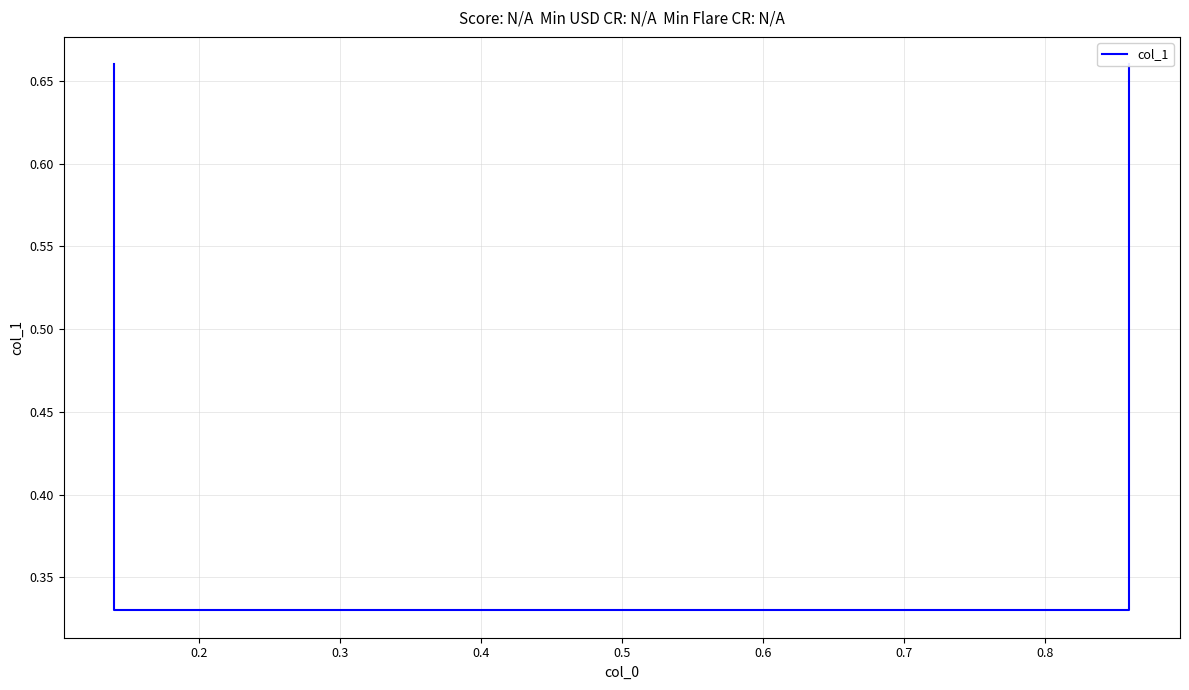

What is the difference between the maximum and minimum values?

0.3